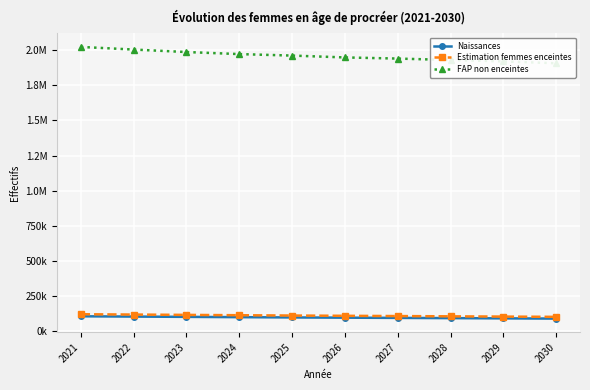

What is the sum of all Estimation femmes enceintes values?

1104084.7